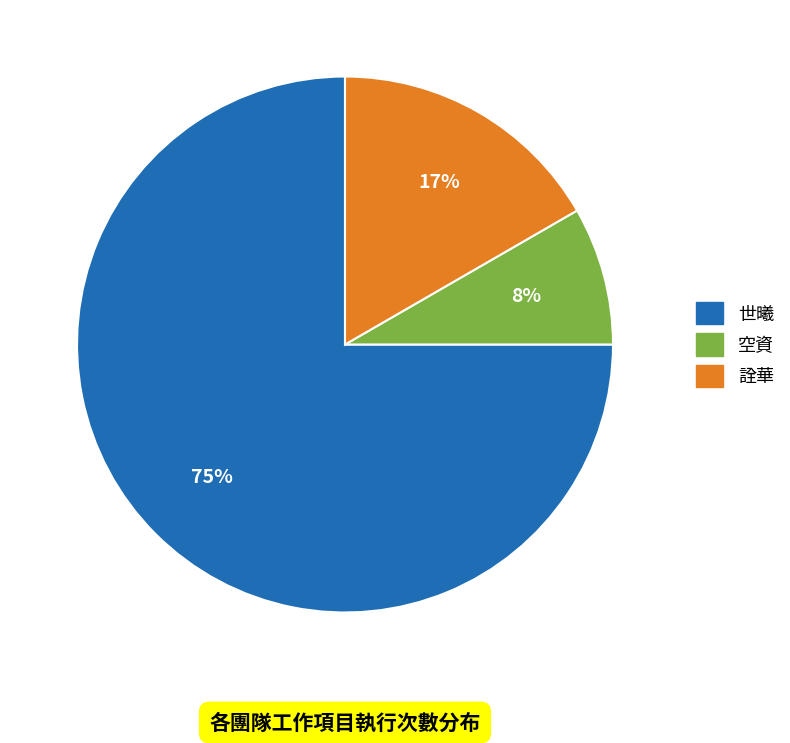

Is there a majority slice in this chart?

Yes